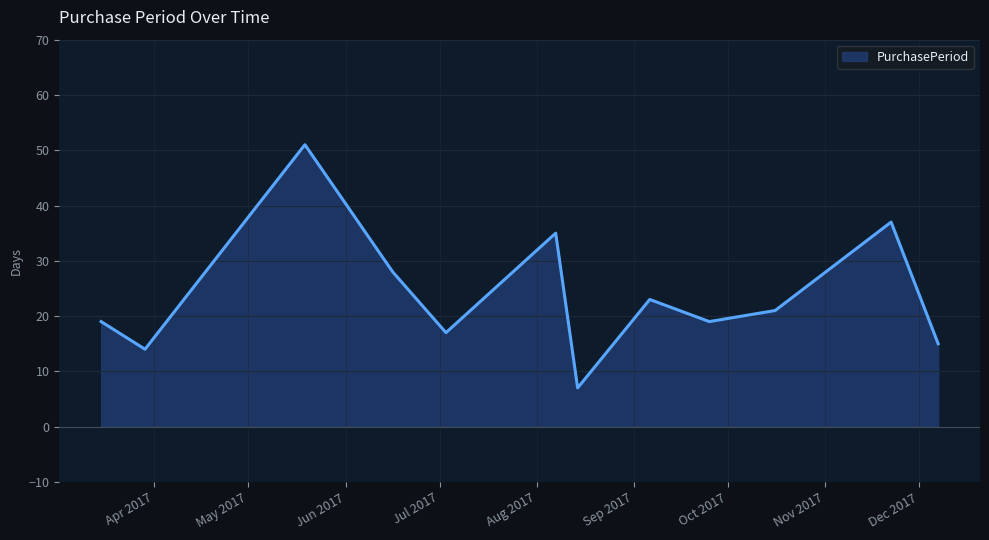

What is the greatest value displayed?

51